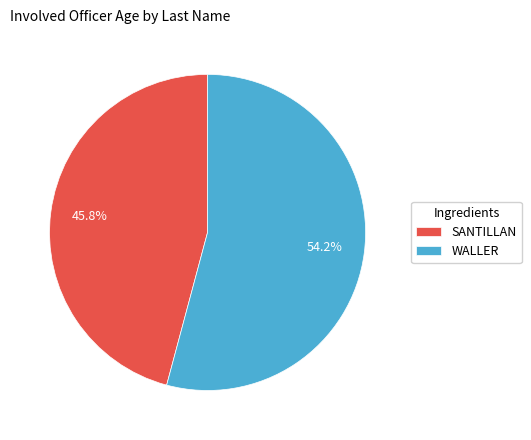

What is the ratio of the value at WALLER to the value at SANTILLAN?

1.2